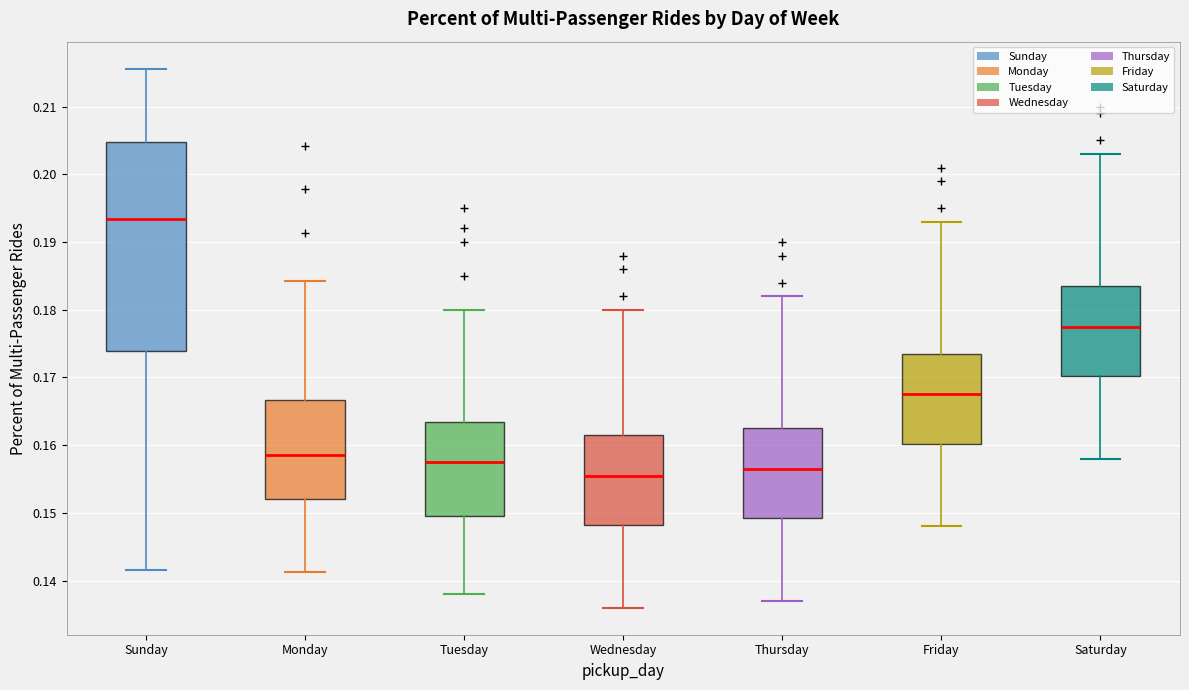

Reading left to right, transcribe this box plot: for each box, give where its median line is, the range the box spans, and where its two whiskers end, as read against the y-axis. The values are not printed on the chart, so give them approximately, as read against the axis.

Sunday: median 0.193, box 0.174 to 0.205, whiskers 0.142 to 0.216
Monday: median 0.159, box 0.152 to 0.167, whiskers 0.141 to 0.184
Tuesday: median 0.158, box 0.150 to 0.164, whiskers 0.138 to 0.180
Wednesday: median 0.156, box 0.148 to 0.162, whiskers 0.136 to 0.180
Thursday: median 0.157, box 0.149 to 0.163, whiskers 0.137 to 0.182
Friday: median 0.168, box 0.160 to 0.174, whiskers 0.148 to 0.193
Saturday: median 0.178, box 0.170 to 0.184, whiskers 0.158 to 0.203